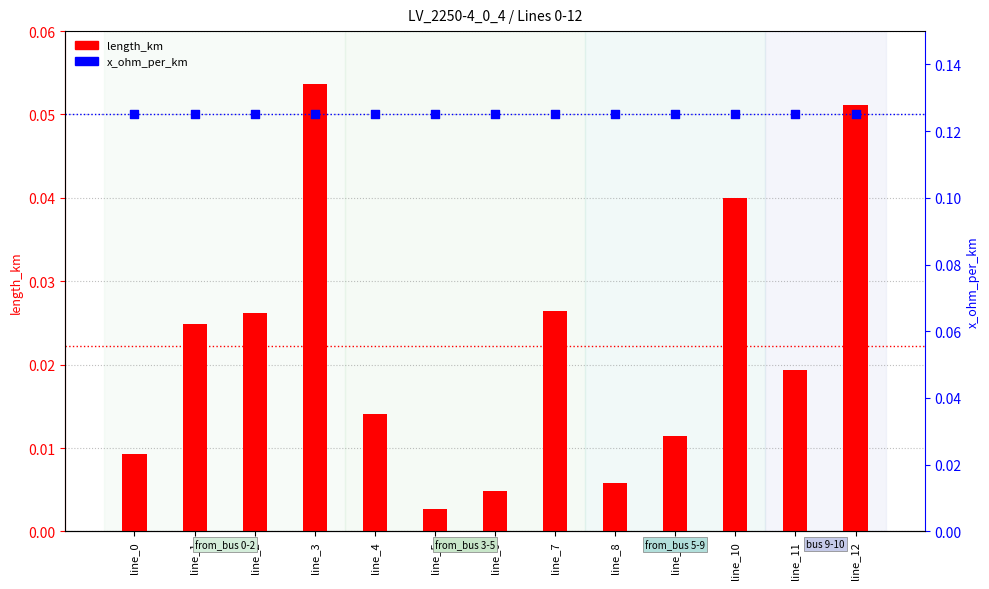

What is the total value across all series at line_8?

0.1